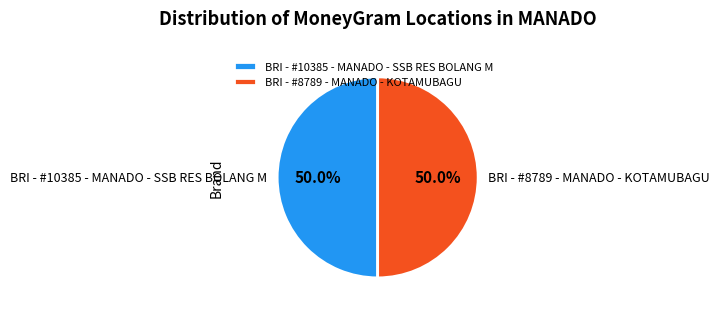

What percentage is the BRI - #10385 - MANADO - SSB RES BOLANG M slice, to the nearest percent?

50%